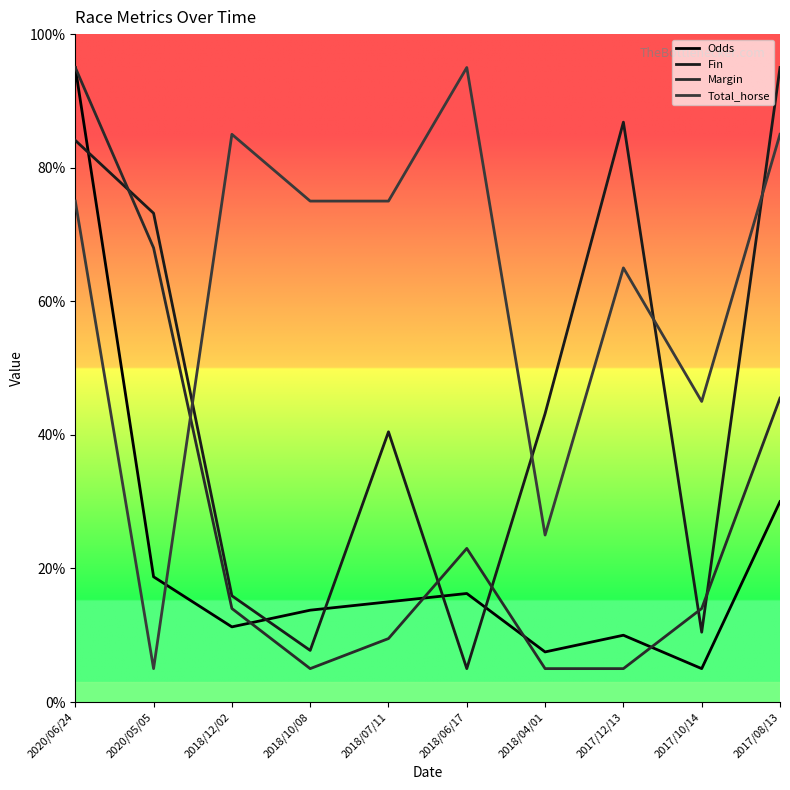

At how many categories does at least one series exceed 31?

10